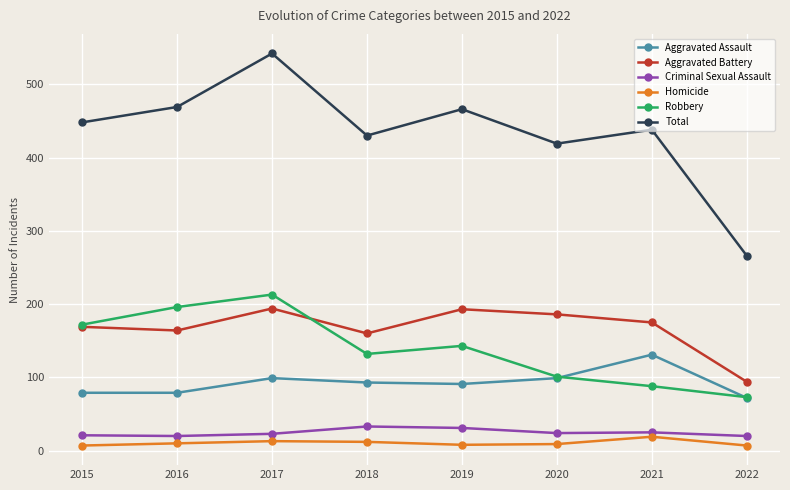

At which category does Robbery reach its first local valley?

2018